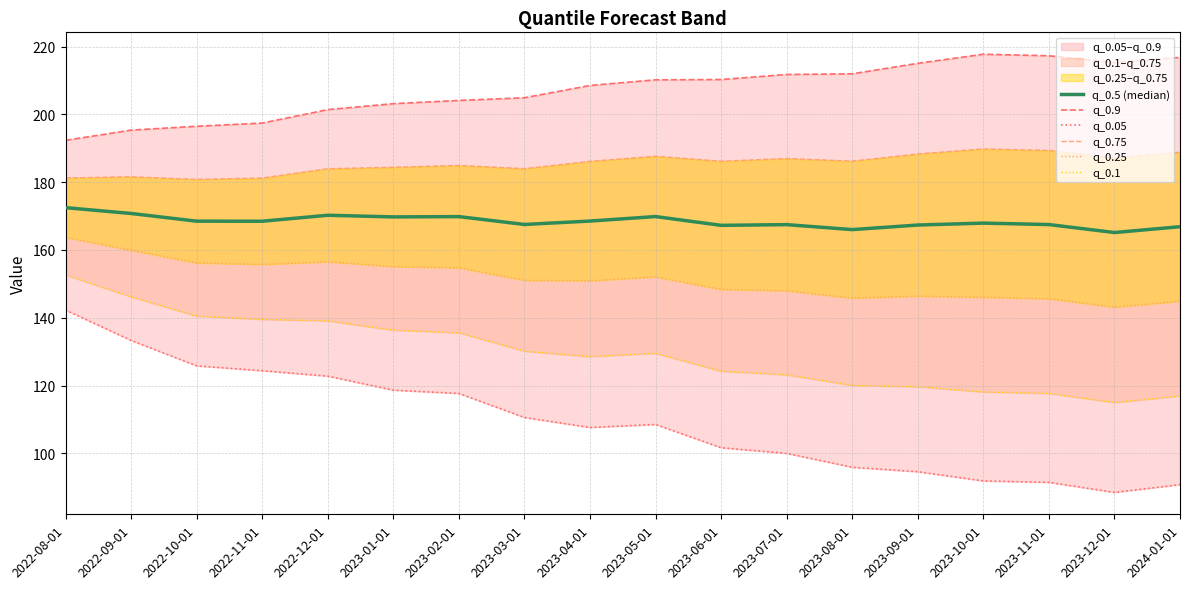

Reading left to right, transcribe all the data shown in this chart.

q_0.5 (median): 2022-08-01=172.5	2022-09-01=170.8	2022-10-01=168.5	2022-11-01=168.5	2022-12-01=170.2	2023-01-01=169.8	2023-02-01=169.9	2023-03-01=167.5	2023-04-01=168.5	2023-05-01=169.9	2023-06-01=167.3	2023-07-01=167.5	2023-08-01=166.0	2023-09-01=167.4	2023-10-01=167.9	2023-11-01=167.5	2023-12-01=165.2	2024-01-01=166.9
q_0.9: 2022-08-01=192.3	2022-09-01=195.4	2022-10-01=196.5	2022-11-01=197.4	2022-12-01=201.4	2023-01-01=203.2	2023-02-01=204.1	2023-03-01=204.9	2023-04-01=208.5	2023-05-01=210.2	2023-06-01=210.3	2023-07-01=211.8	2023-08-01=212.0	2023-09-01=215.1	2023-10-01=217.7	2023-11-01=217.3	2023-12-01=215.3	2024-01-01=216.8
q_0.05: 2022-08-01=142.3	2022-09-01=133.3	2022-10-01=125.8	2022-11-01=124.4	2022-12-01=122.8	2023-01-01=118.6	2023-02-01=117.7	2023-03-01=110.6	2023-04-01=107.6	2023-05-01=108.5	2023-06-01=101.7	2023-07-01=100.0	2023-08-01=95.9	2023-09-01=94.6	2023-10-01=91.9	2023-11-01=91.5	2023-12-01=88.5	2024-01-01=90.8
q_0.75: 2022-08-01=181.2	2022-09-01=181.6	2022-10-01=180.8	2022-11-01=181.2	2022-12-01=184.0	2023-01-01=184.4	2023-02-01=184.9	2023-03-01=184.0	2023-04-01=186.2	2023-05-01=187.7	2023-06-01=186.2	2023-07-01=187.0	2023-08-01=186.2	2023-09-01=188.3	2023-10-01=189.8	2023-11-01=189.4	2023-12-01=187.2	2024-01-01=188.8
q_0.25: 2022-08-01=163.7	2022-09-01=159.9	2022-10-01=156.2	2022-11-01=155.7	2022-12-01=156.5	2023-01-01=155.1	2023-02-01=154.8	2023-03-01=151.1	2023-04-01=150.9	2023-05-01=152.1	2023-06-01=148.4	2023-07-01=148.0	2023-08-01=145.8	2023-09-01=146.4	2023-10-01=146.1	2023-11-01=145.6	2023-12-01=143.1	2024-01-01=144.9
q_0.1: 2022-08-01=152.6	2022-09-01=146.2	2022-10-01=140.5	2022-11-01=139.5	2022-12-01=139.1	2023-01-01=136.3	2023-02-01=135.6	2023-03-01=130.1	2023-04-01=128.5	2023-05-01=129.5	2023-06-01=124.3	2023-07-01=123.2	2023-08-01=120.1	2023-09-01=119.7	2023-10-01=118.1	2023-11-01=117.7	2023-12-01=115.0	2024-01-01=116.9